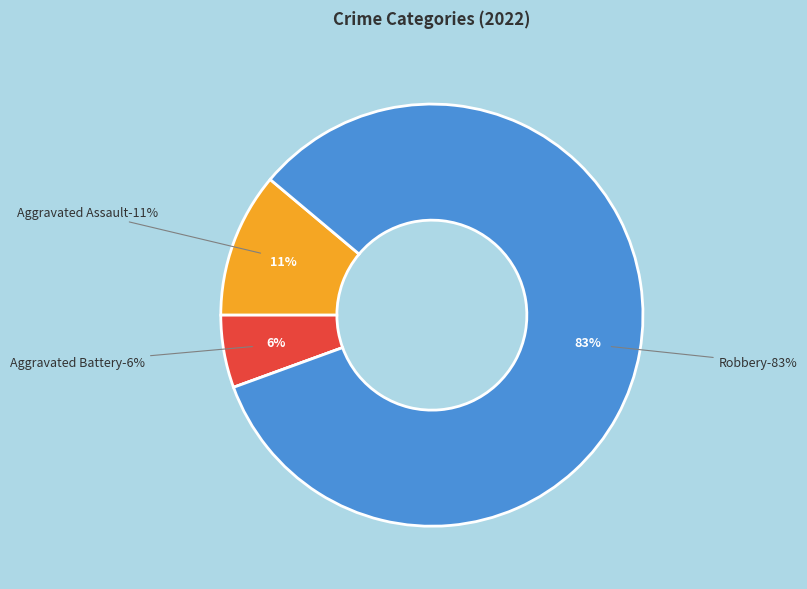

Is it true that Aggravated Assault is 11% of the pie?

True